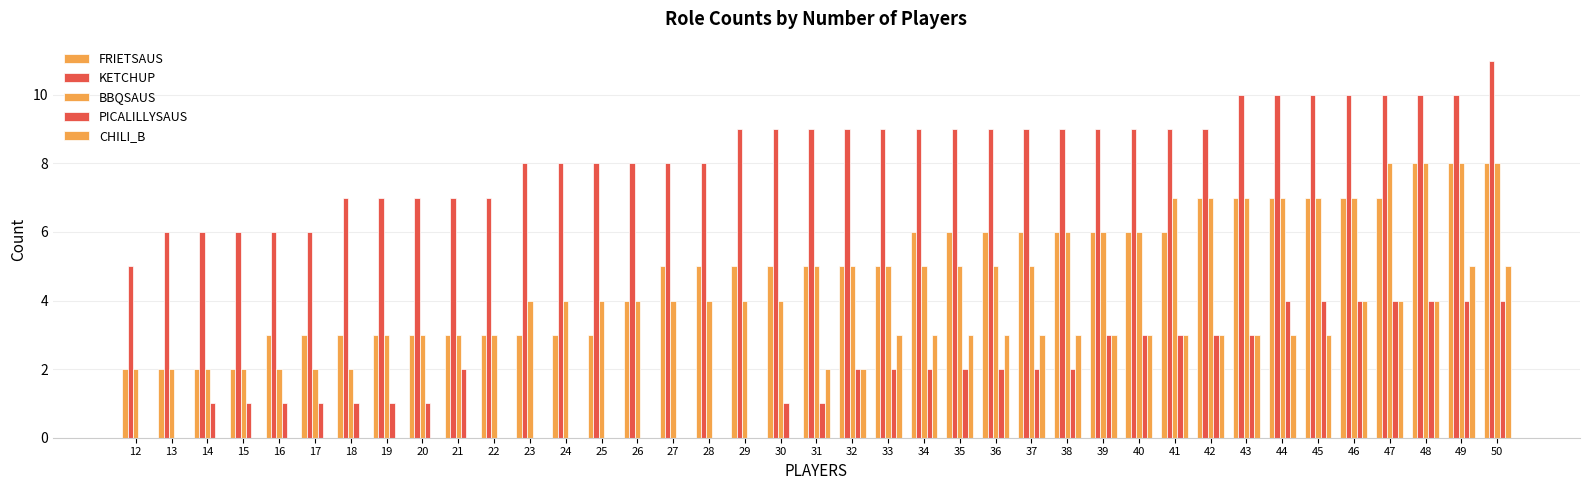

Reading left to right, list all the values displayed in this chart.

FRIETSAUS: 12=2	13=2	14=2	15=2	16=3	17=3	18=3	19=3	20=3	21=3	22=3	23=3	24=3	25=3	26=4	27=5	28=5	29=5	30=5	31=5	32=5	33=5	34=6	35=6	36=6	37=6	38=6	39=6	40=6	41=6	42=7	43=7	44=7	45=7	46=7	47=7	48=8	49=8	50=8
KETCHUP: 12=5	13=6	14=6	15=6	16=6	17=6	18=7	19=7	20=7	21=7	22=7	23=8	24=8	25=8	26=8	27=8	28=8	29=9	30=9	31=9	32=9	33=9	34=9	35=9	36=9	37=9	38=9	39=9	40=9	41=9	42=9	43=10	44=10	45=10	46=10	47=10	48=10	49=10	50=11
BBQSAUS: 12=2	13=2	14=2	15=2	16=2	17=2	18=2	19=3	20=3	21=3	22=3	23=4	24=4	25=4	26=4	27=4	28=4	29=4	30=4	31=5	32=5	33=5	34=5	35=5	36=5	37=5	38=6	39=6	40=6	41=7	42=7	43=7	44=7	45=7	46=7	47=8	48=8	49=8	50=8
PICALILLYSAUS: 12=0	13=0	14=1	15=1	16=1	17=1	18=1	19=1	20=1	21=2	22=0	23=0	24=0	25=0	26=0	27=0	28=0	29=0	30=1	31=1	32=2	33=2	34=2	35=2	36=2	37=2	38=2	39=3	40=3	41=3	42=3	43=3	44=4	45=4	46=4	47=4	48=4	49=4	50=4
CHILI_B: 12=0	13=0	14=0	15=0	16=0	17=0	18=0	19=0	20=0	21=0	22=0	23=0	24=0	25=0	26=0	27=0	28=0	29=0	30=0	31=2	32=2	33=3	34=3	35=3	36=3	37=3	38=3	39=3	40=3	41=3	42=3	43=3	44=3	45=3	46=4	47=4	48=4	49=5	50=5